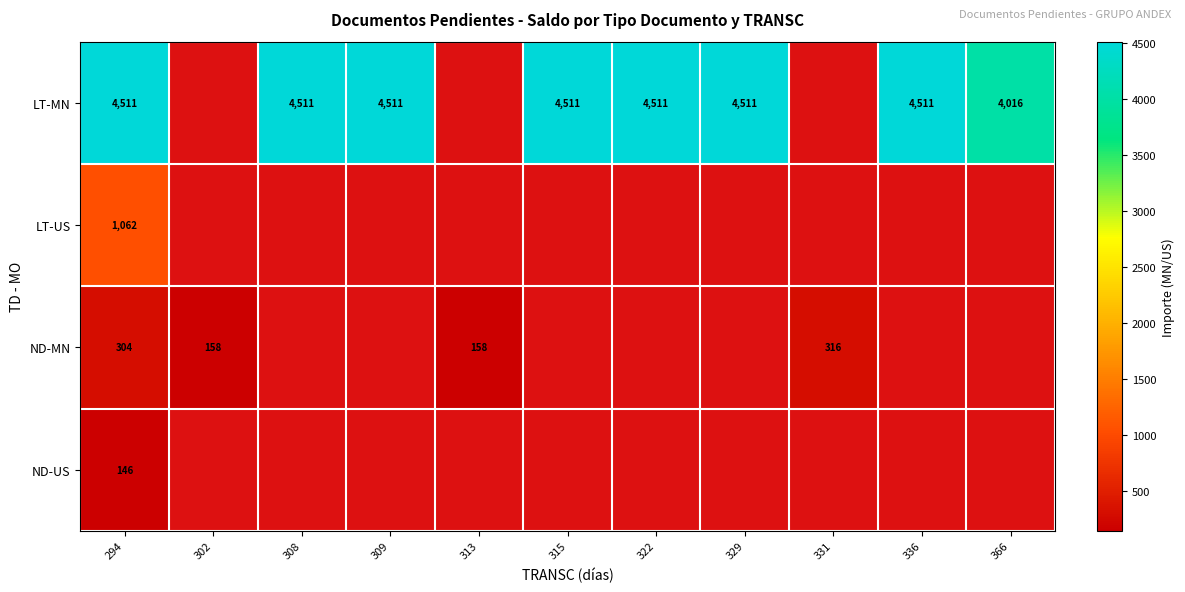

At how many categories does at least one series exceed 1263?

8